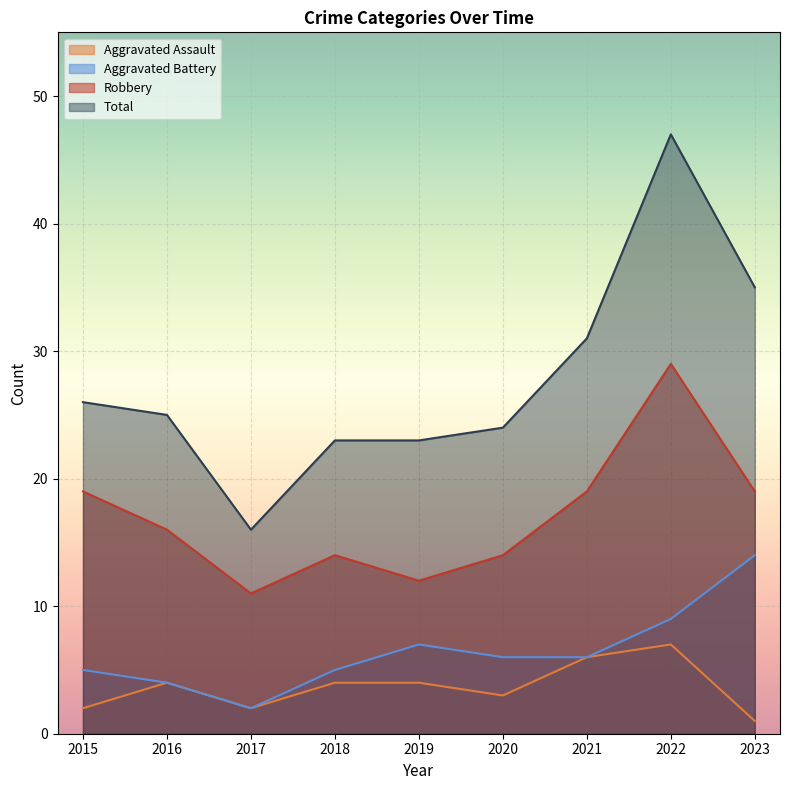

How many values in the Aggravated Battery series are below 6?

4